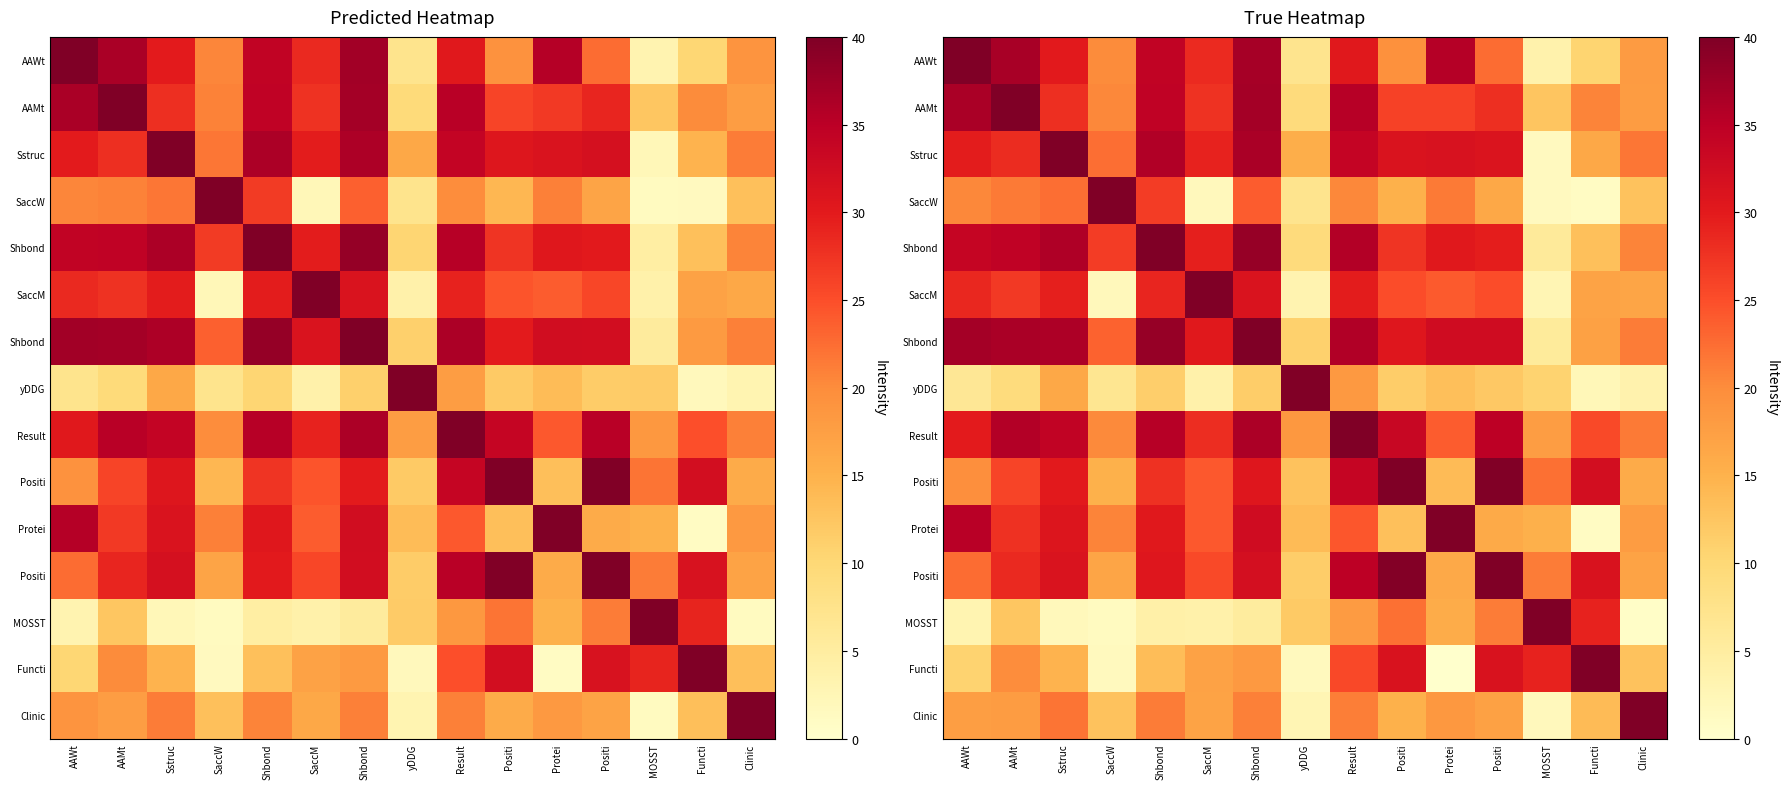

At how many categories does at least one series exceed 11?

15